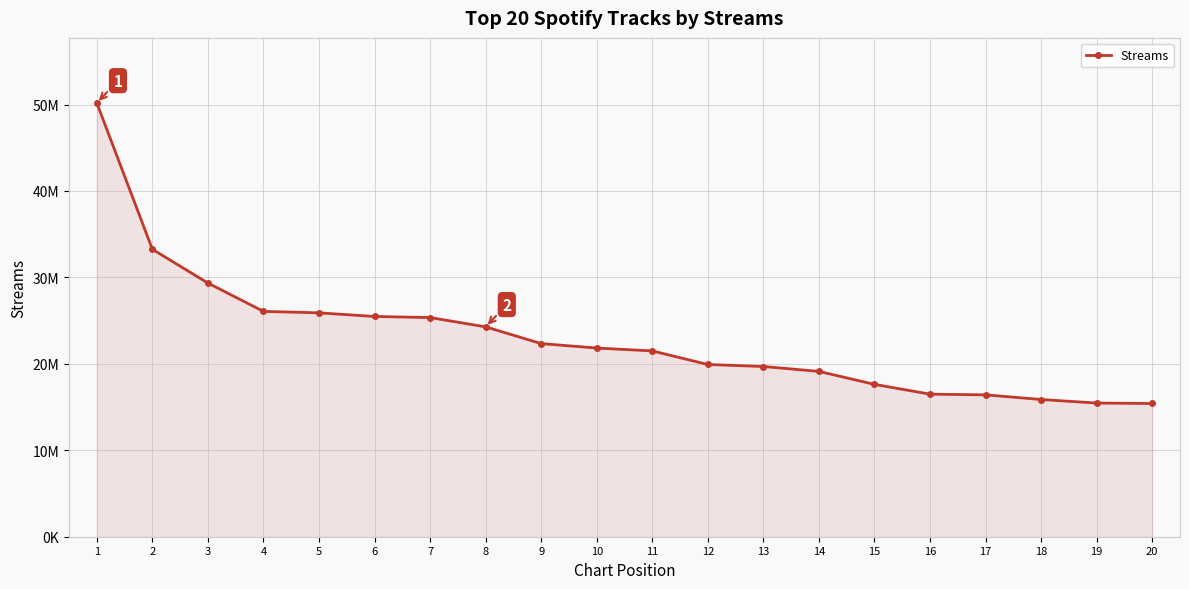

Which label corresponds to the smallest value in the chart?

20